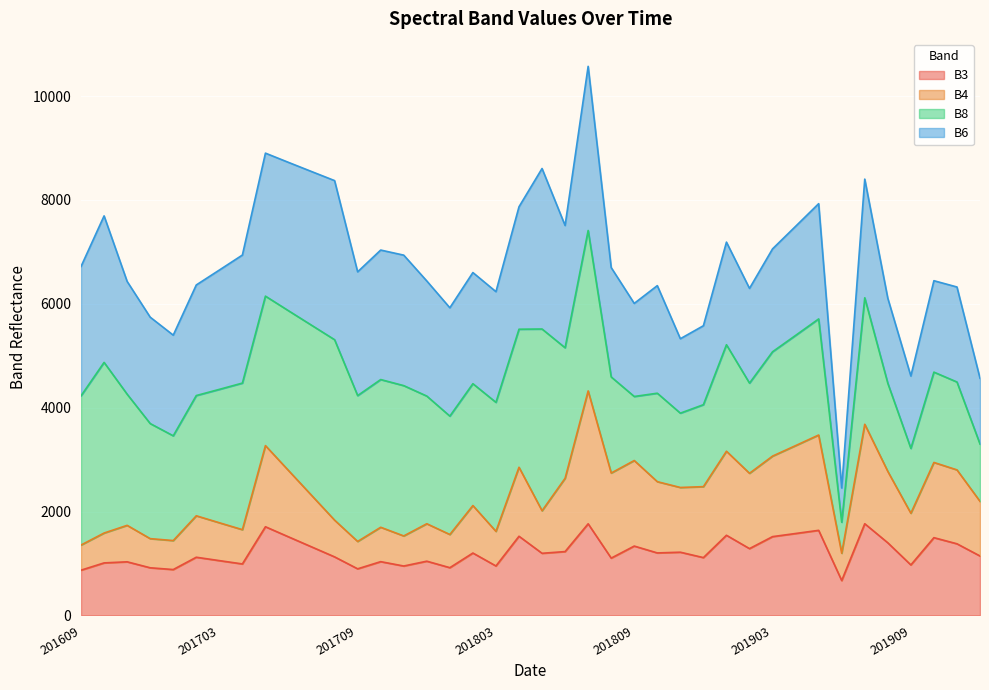

True or false: B4 has more than 1 points higher than both neighbors.

True